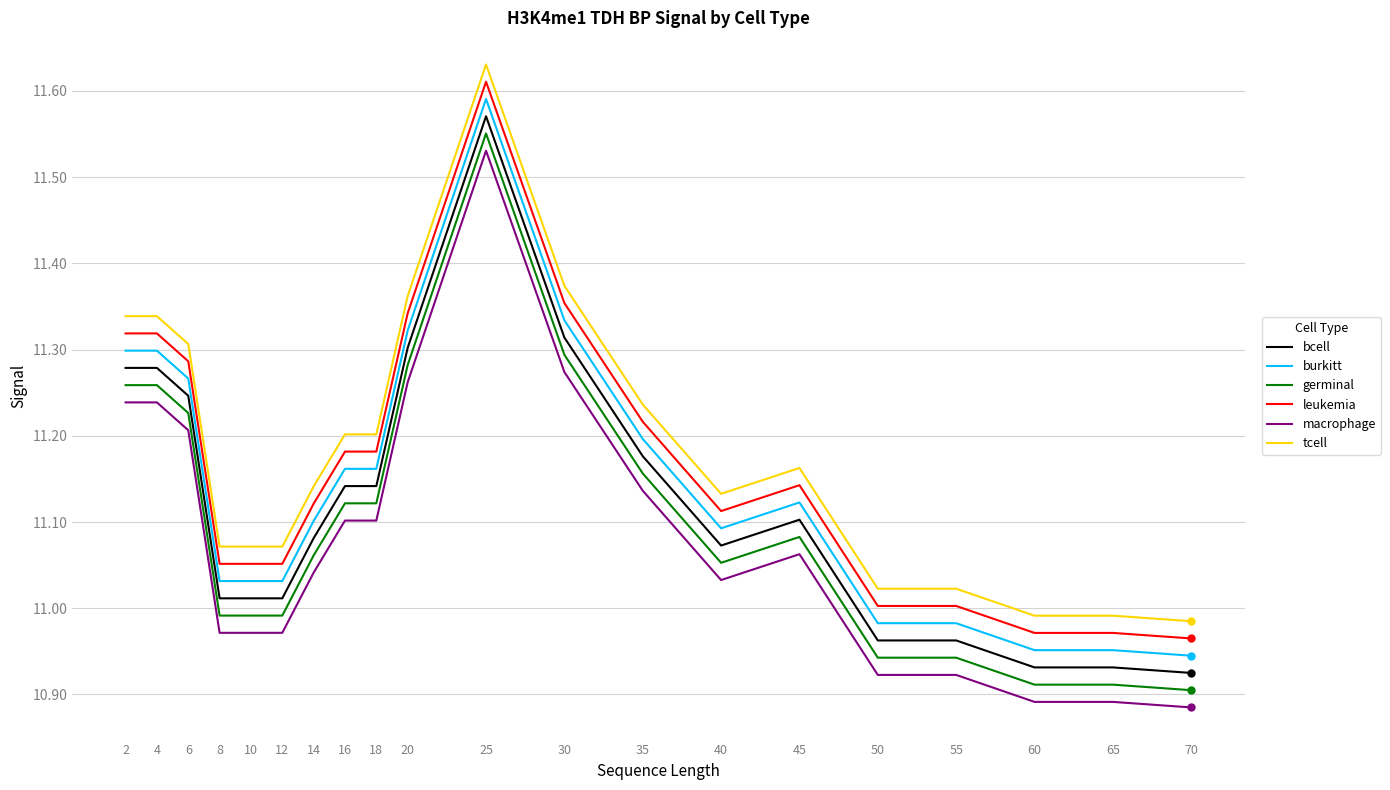

Is it true that burkitt equals 11.3 at 2?

True